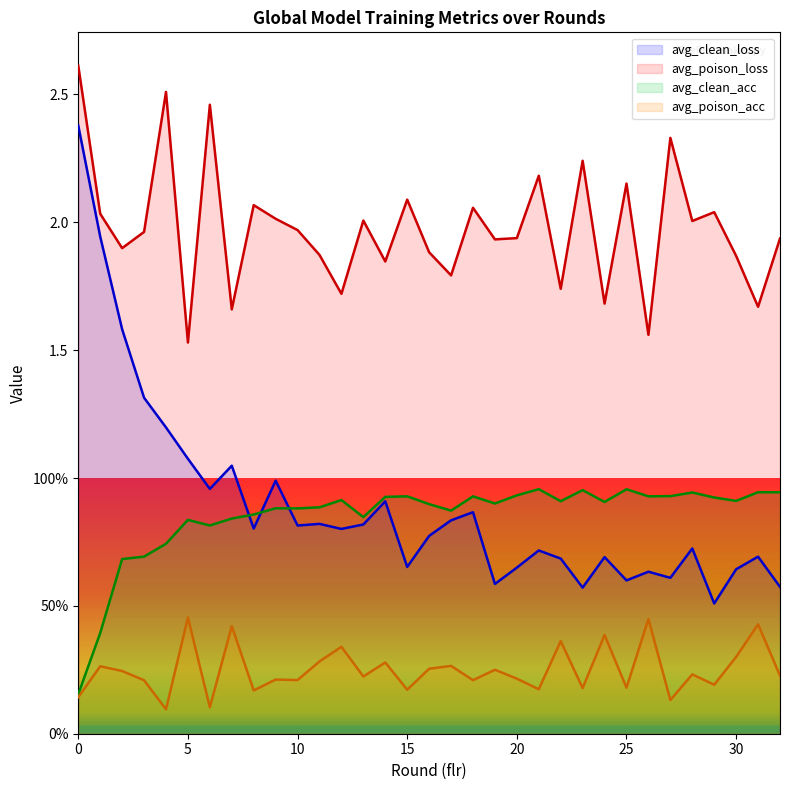

How many interior local valleys does the avg_poison_loss series have?

12